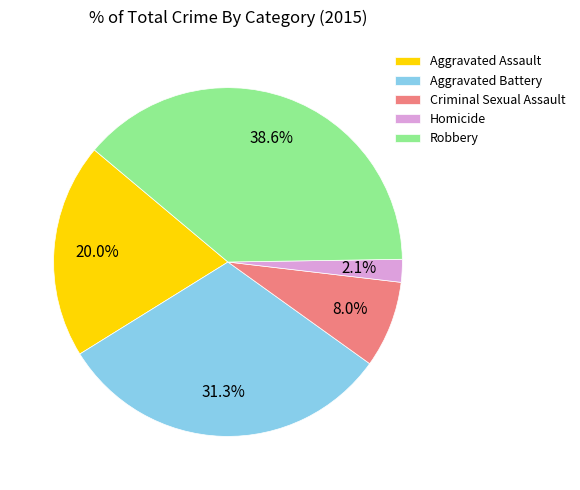

True or false: Robbery accounts for 26% of the total.

False